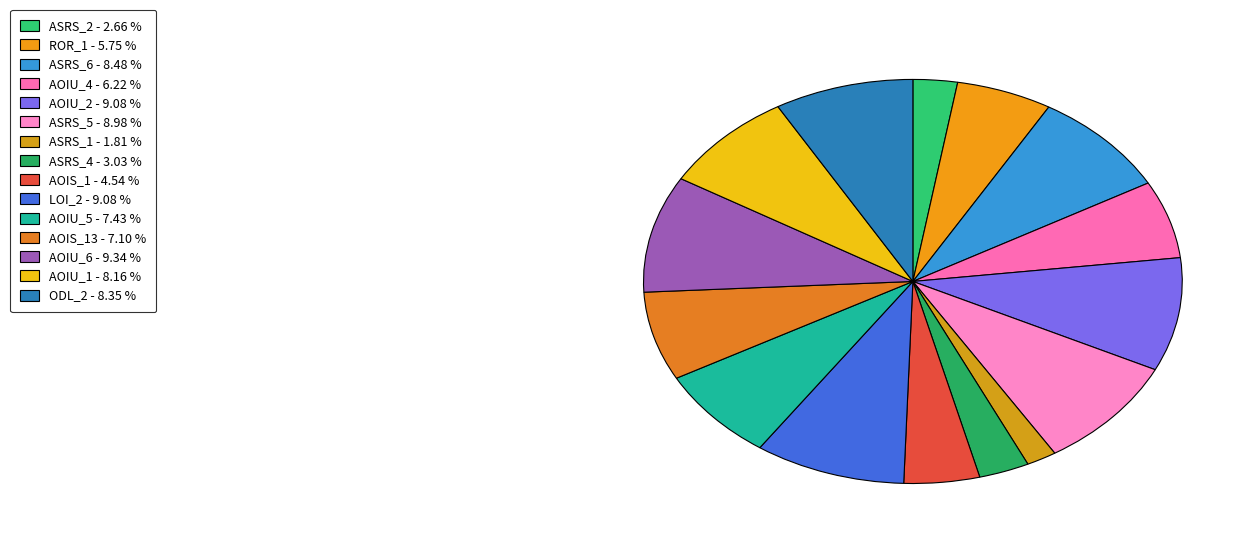

How many segments does this pie chart have?

15